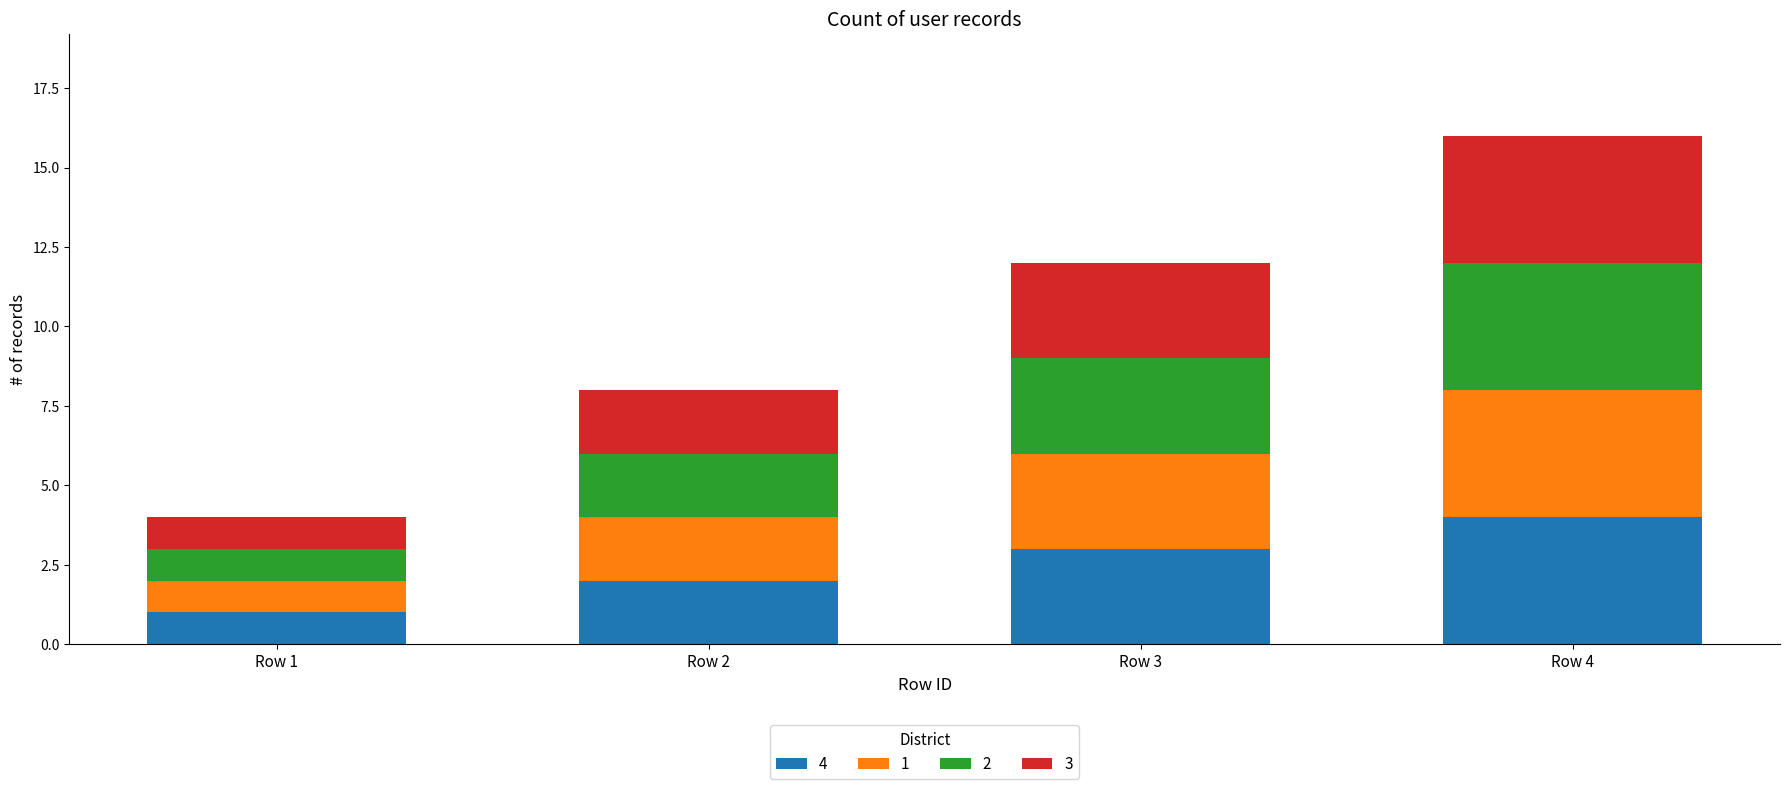

At which label does 4 reach its minimum?

Row 1